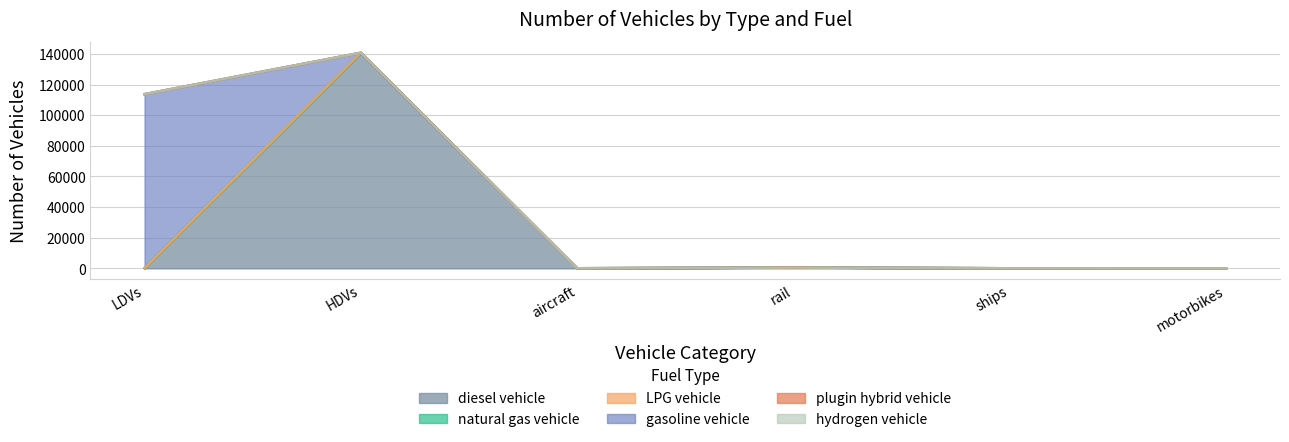

True or false: plugin hybrid vehicle and LPG vehicle intersect in this chart.

False